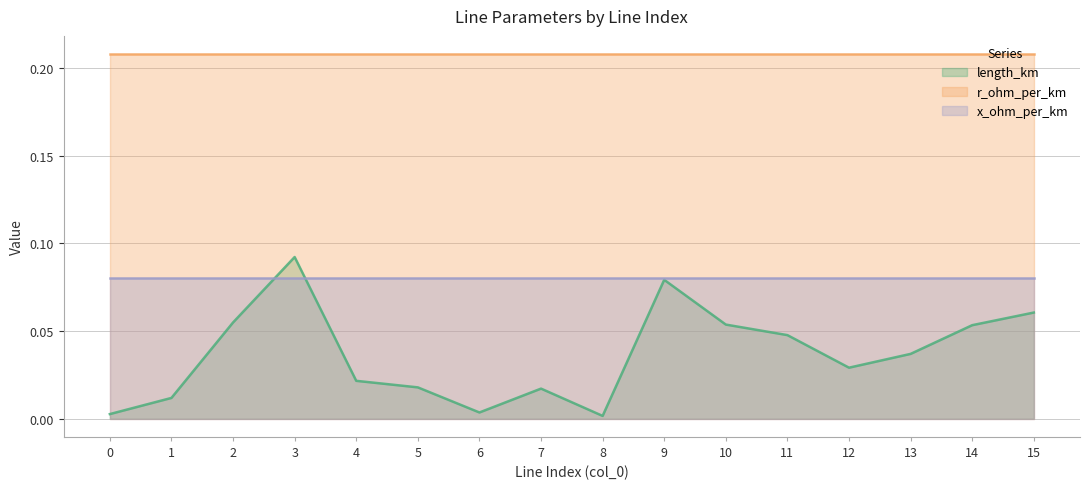

True or false: r_ohm_per_km and x_ohm_per_km intersect in this chart.

False